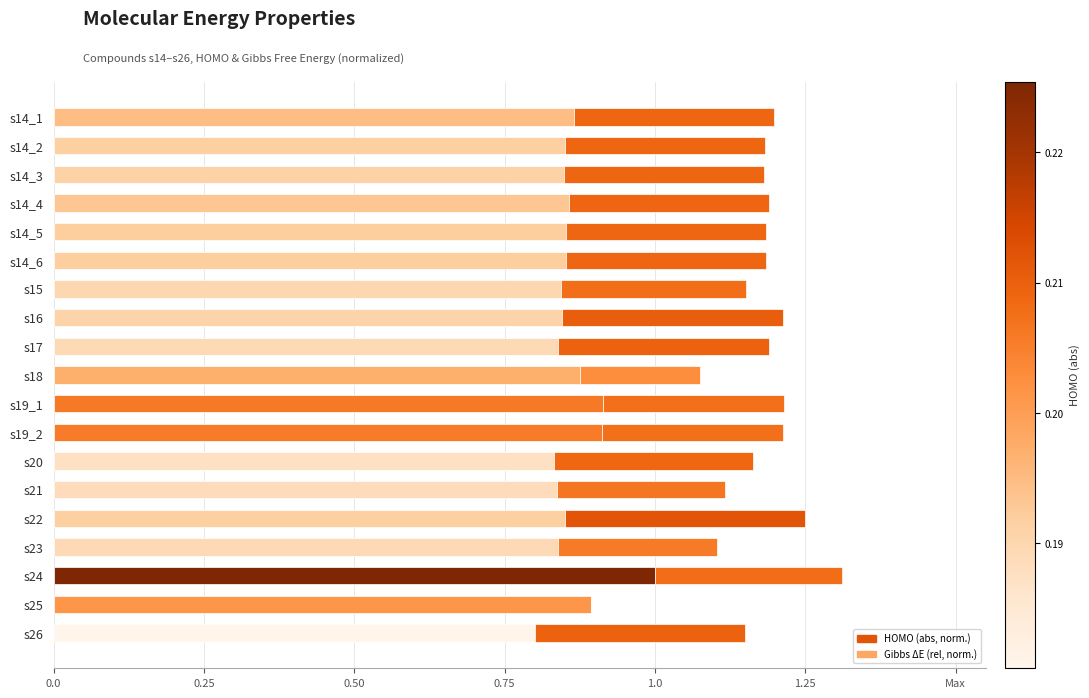

Is it true that HOMO (abs, normalized) equals 1.5 at s21?

False